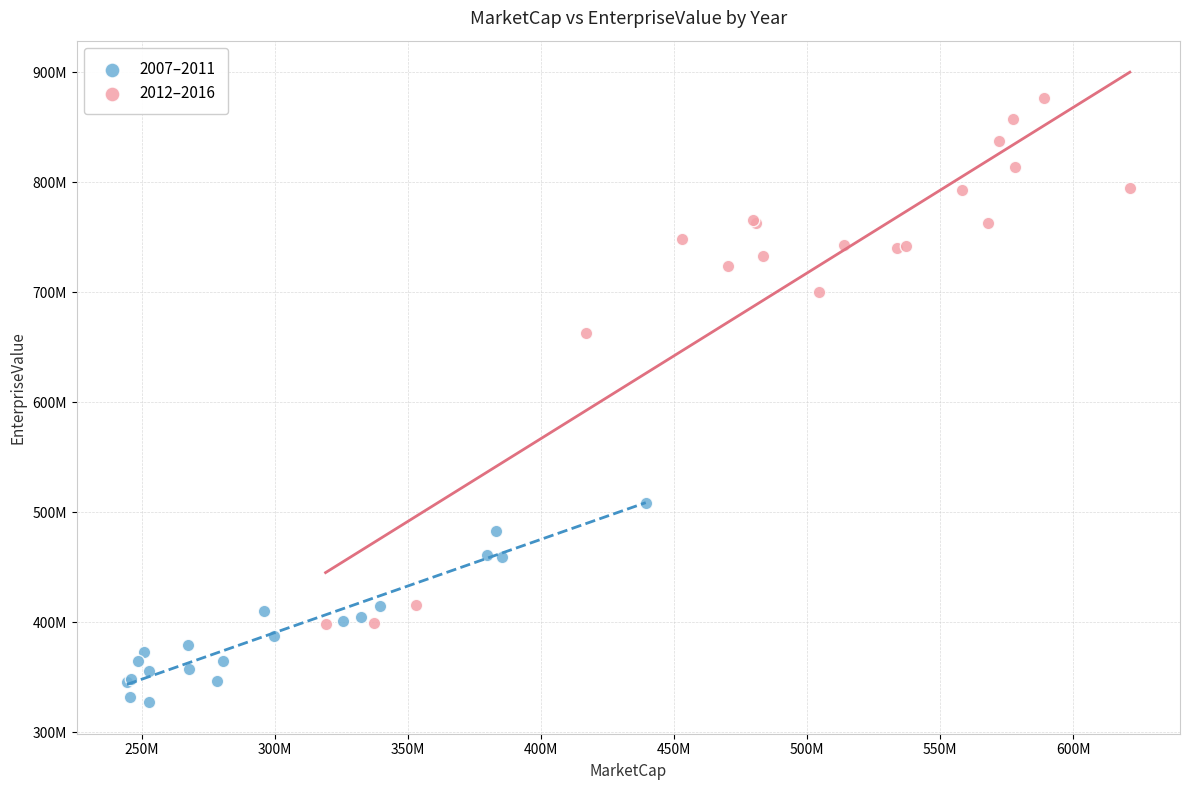

Which series contains the lowest Y value?

2007–2011